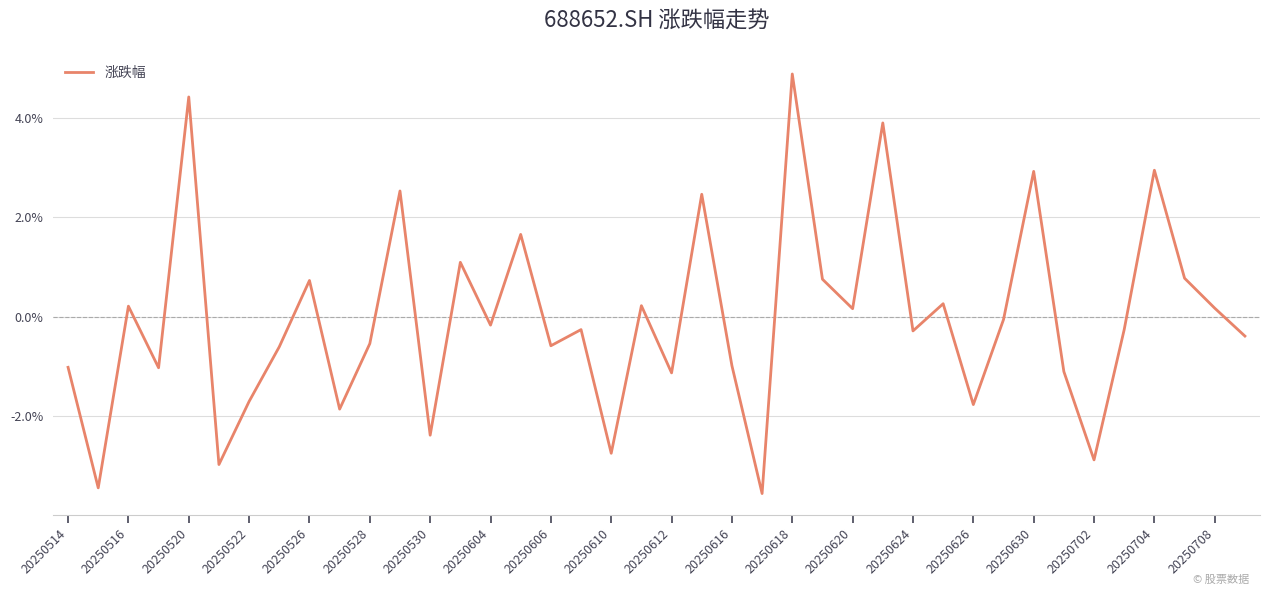

What is the minimum value shown in the chart?

-3.6